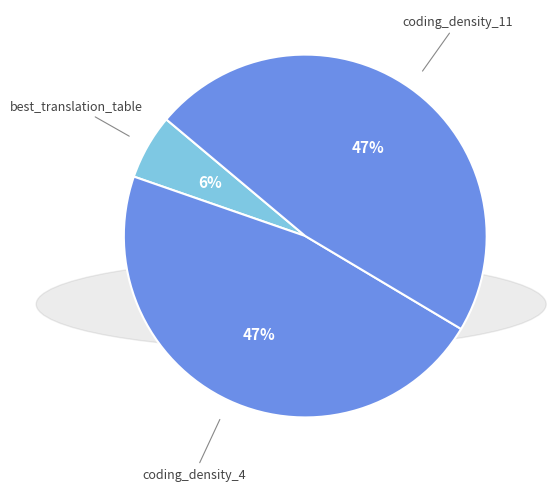

Approximately how many times larger is the value at coding_density_11 compared to coding_density_4?

1.0